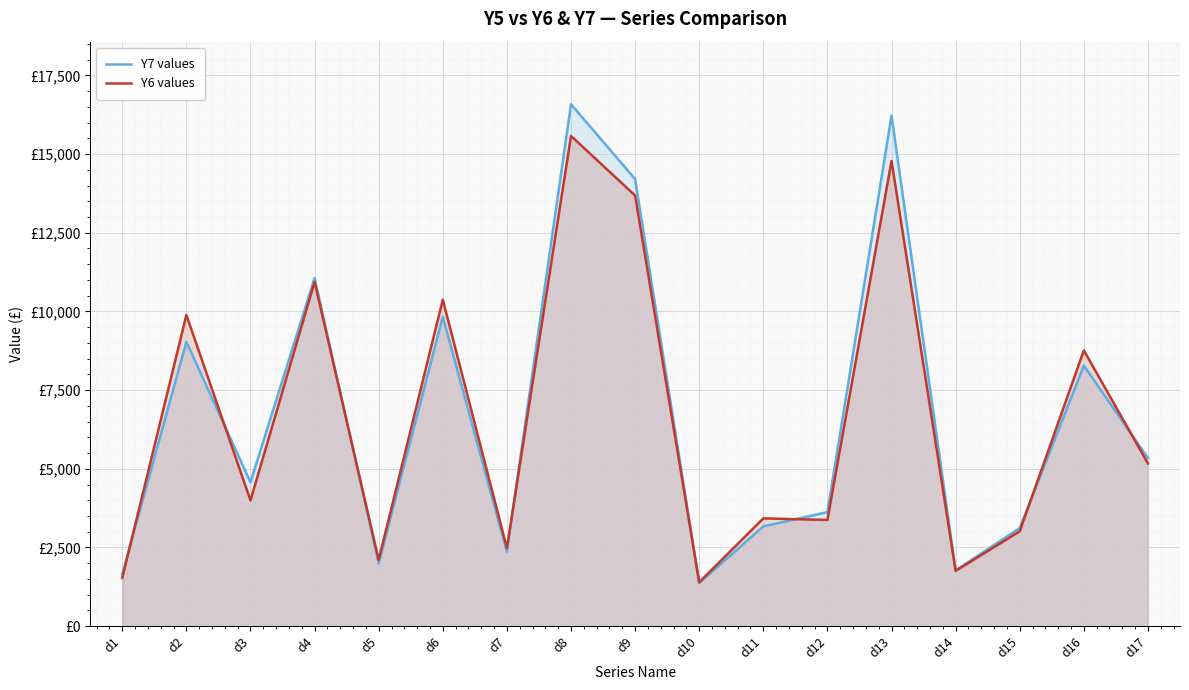

Where is Y7 values nearest to the value 8976?

d2